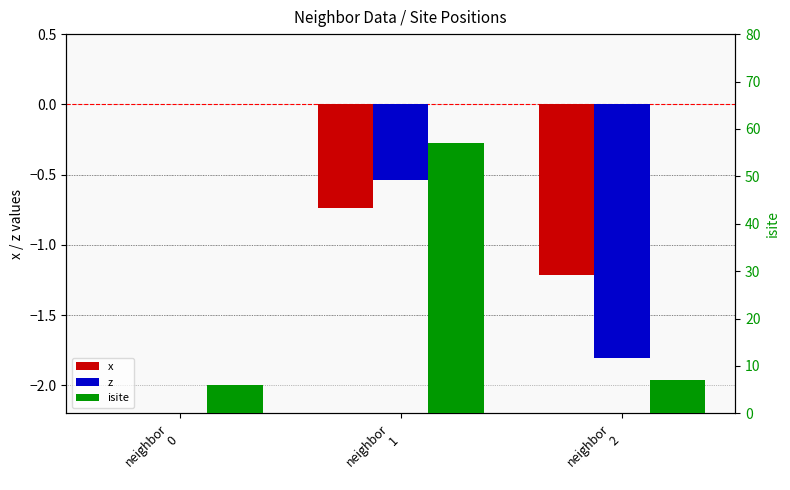

What is the value of the isite bar at the 2nd from the left?

57.0